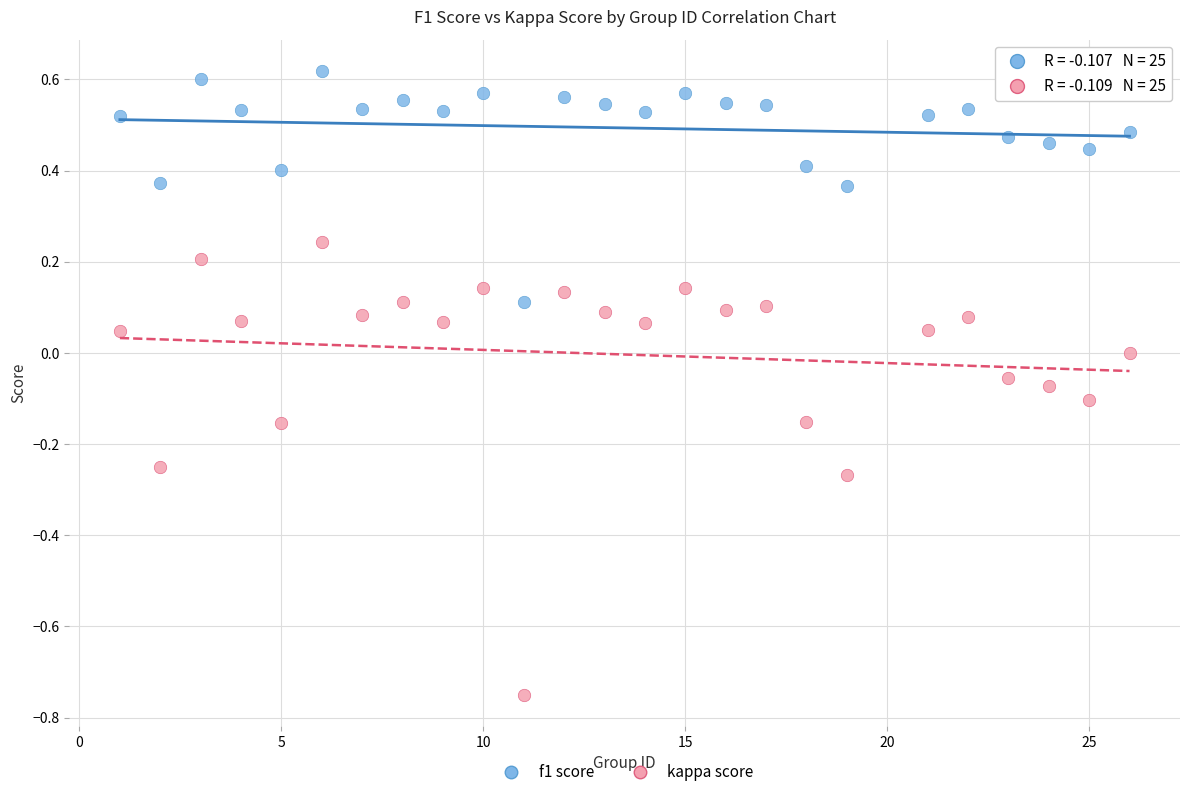

Across all data points, what is the range of Y values (max minus min)?

1.4